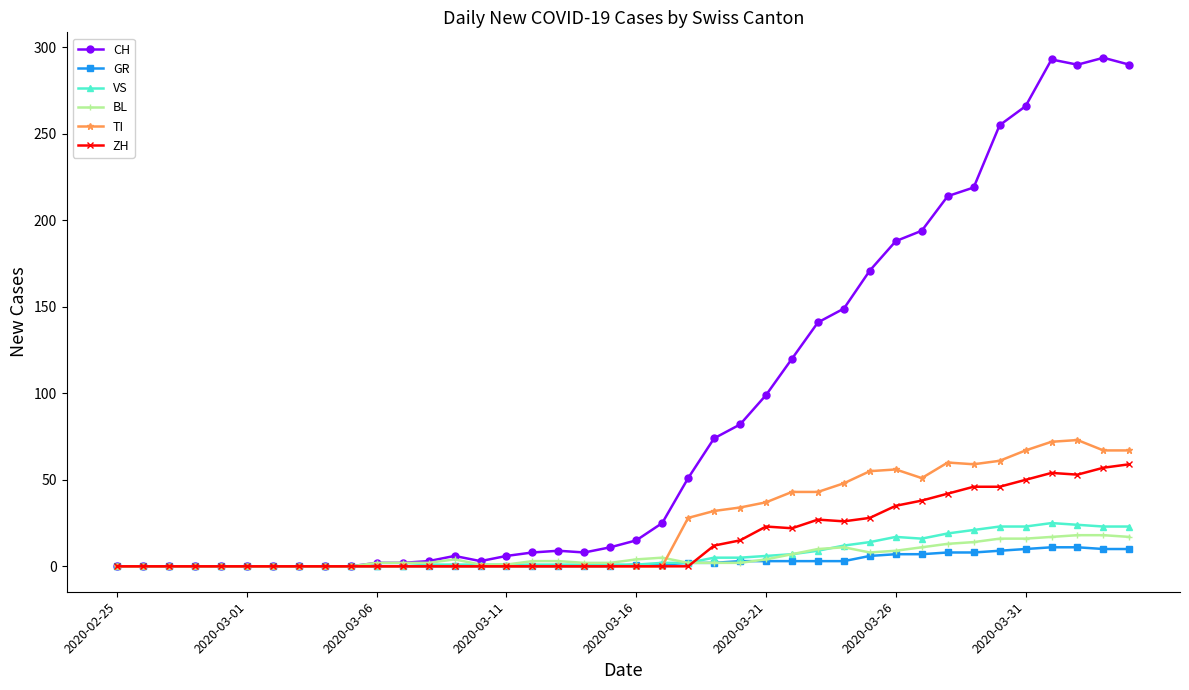

What is the sum of all TI values?

953